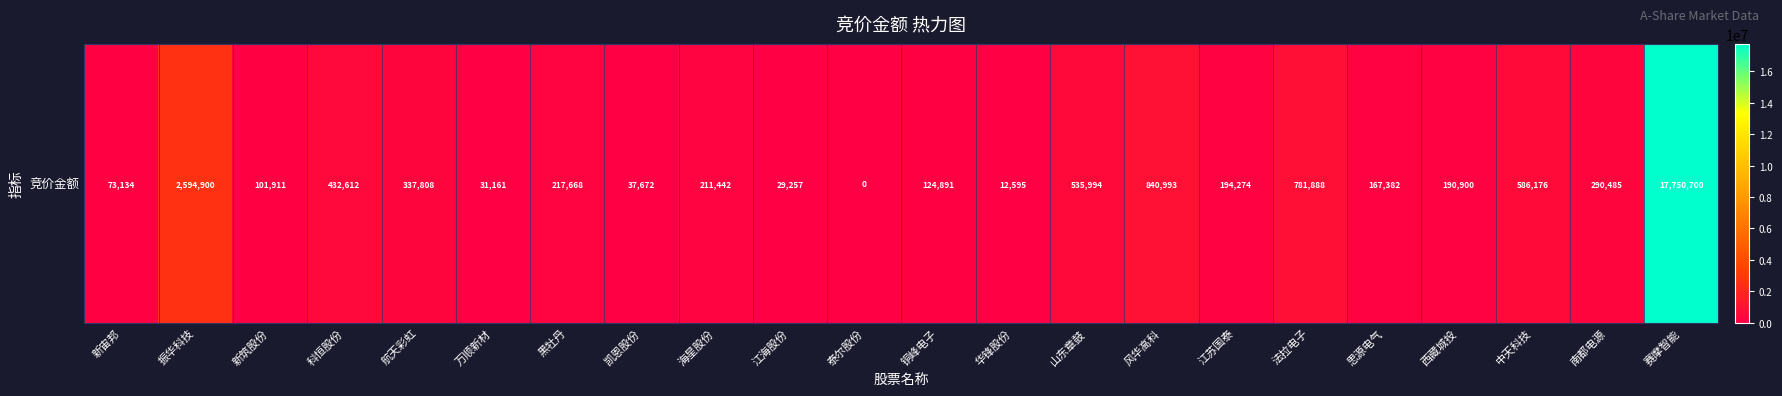

Count the number of data series in this chart.

1